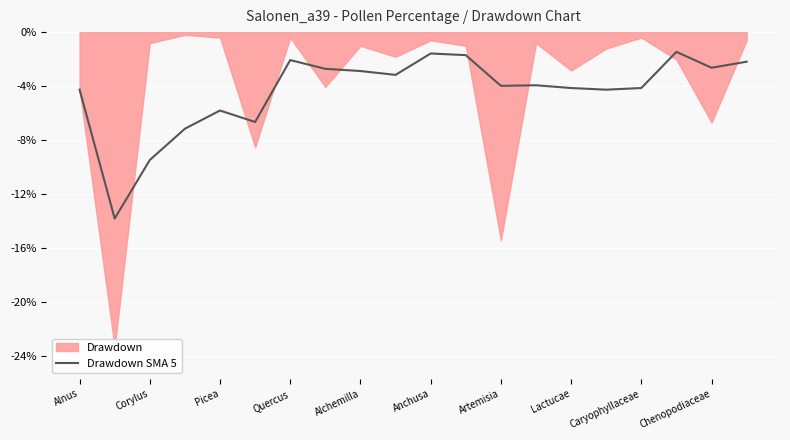

What is the highest value of the Drawdown SMA 5 series?

-1.5